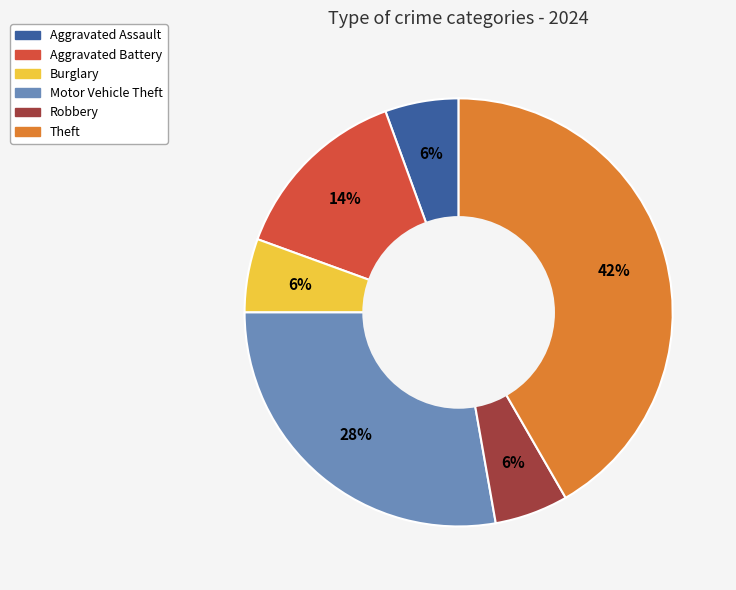

The Motor Vehicle Theft slice represents 28% of the pie. True or false?

True